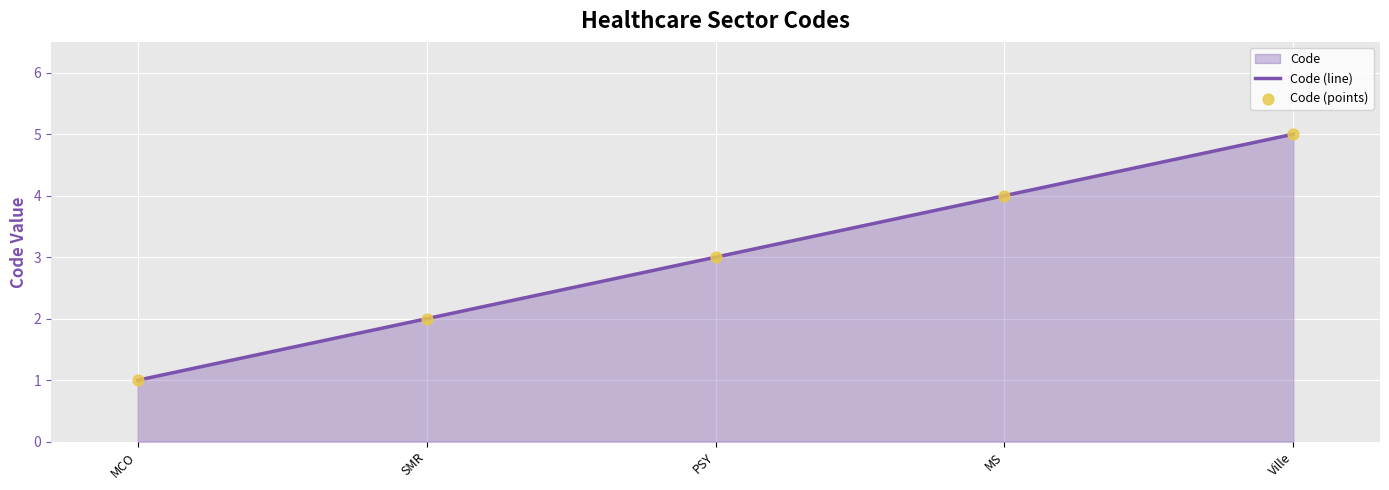

Is the value of Code (points) at MS greater than the value of Code (line) at MS?

No